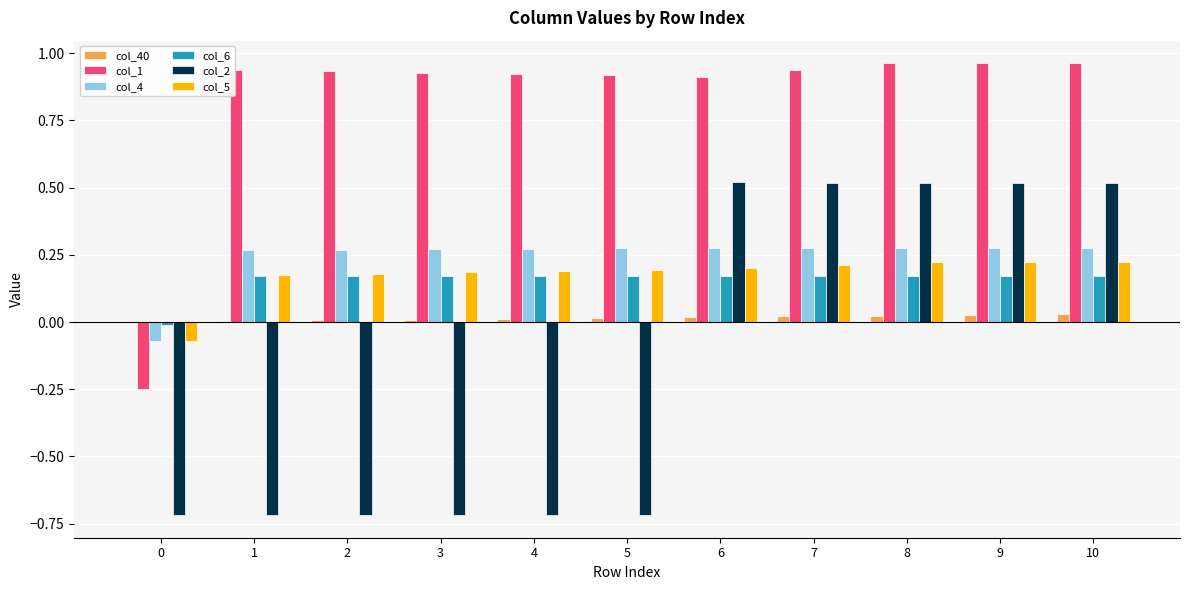

The value of col_4 at 10 is 0.1. True or false?

False